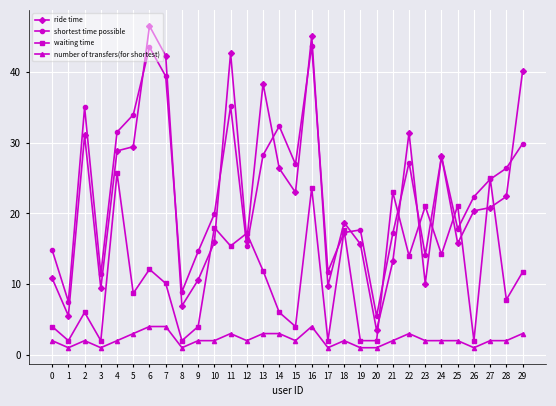

Does the chart display data point markers on the line(s)?

Yes